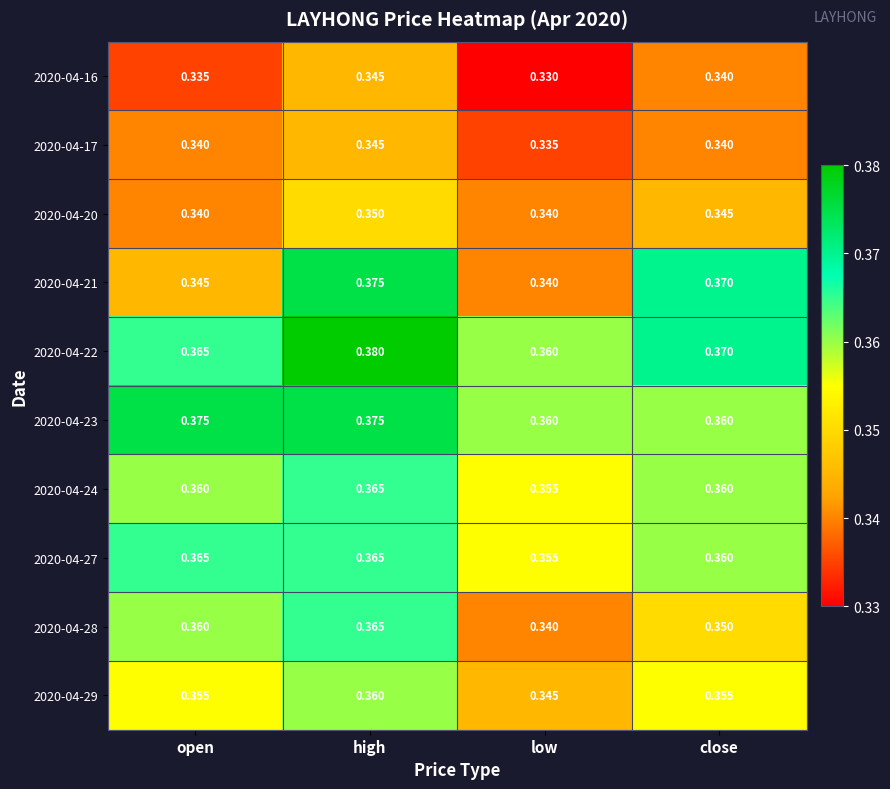

Is it true that 2020-04-21 equals 0.3 at low?

True